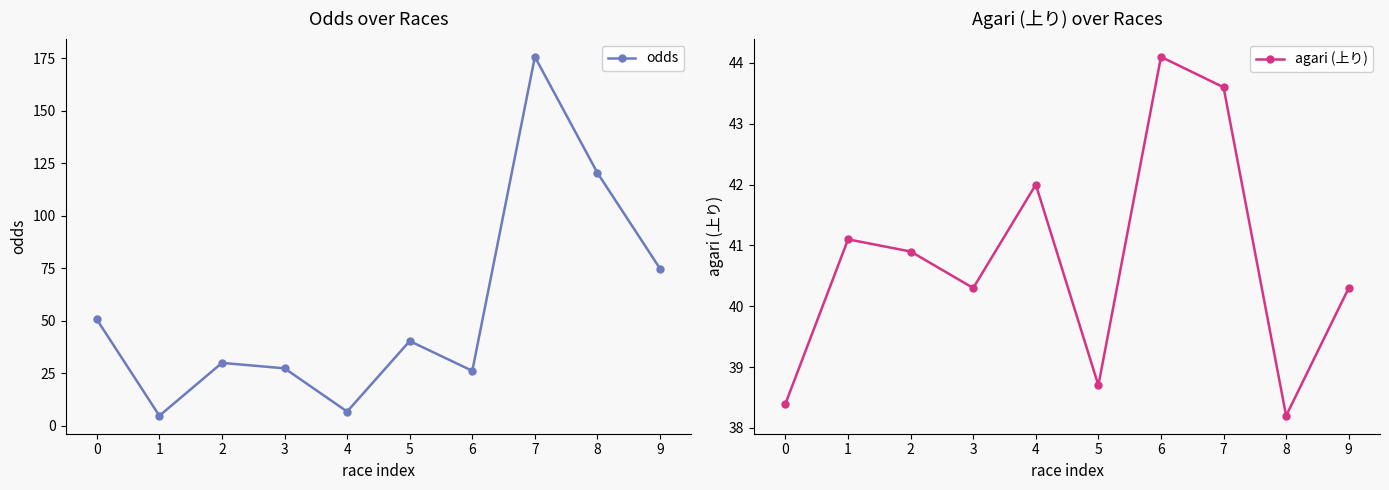

Reading left to right, what are all the values shown in this chart?

odds: 0=50.6	1=4.7	2=29.9	3=27.3	4=6.7	5=40.3	6=26.1	7=175.7	8=120.4	9=74.8
agari (上り): 0=38.4	1=41.1	2=40.9	3=40.3	4=42.0	5=38.7	6=44.1	7=43.6	8=38.2	9=40.3